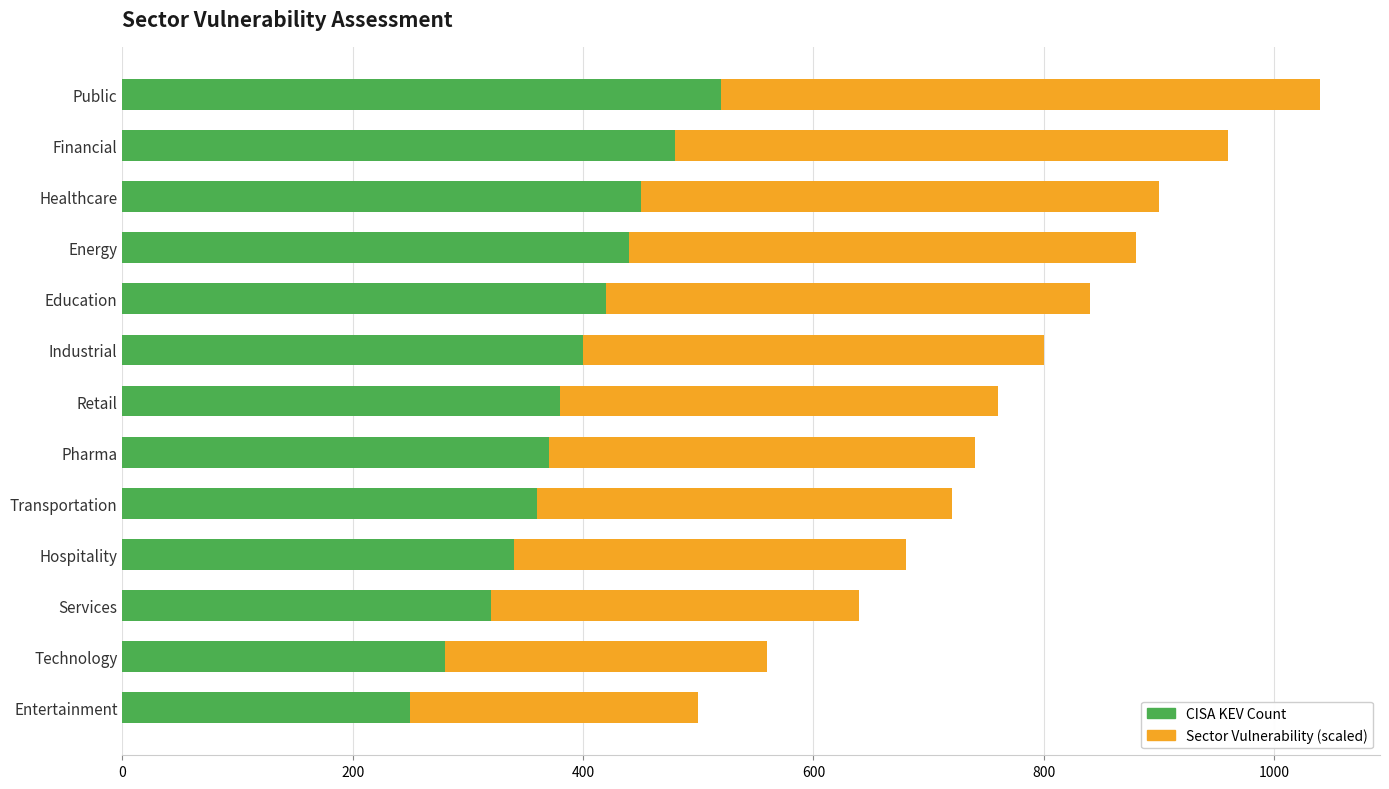

What is the total value across all series at Industrial?

800